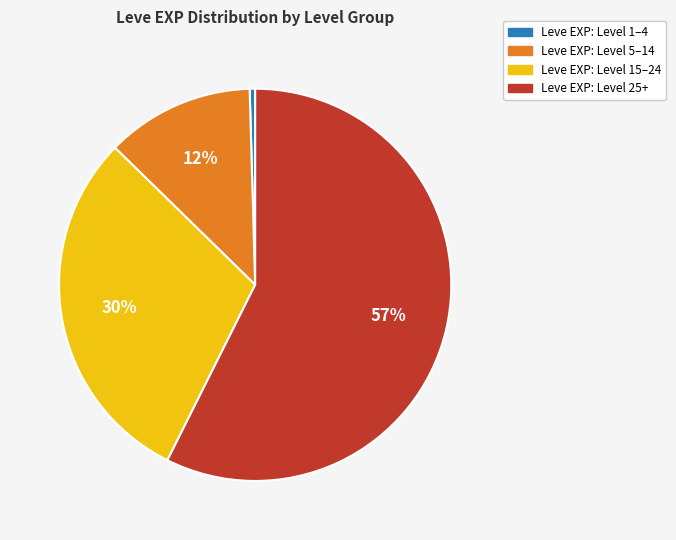

To the nearest percent, what is the average slice percentage?

25%